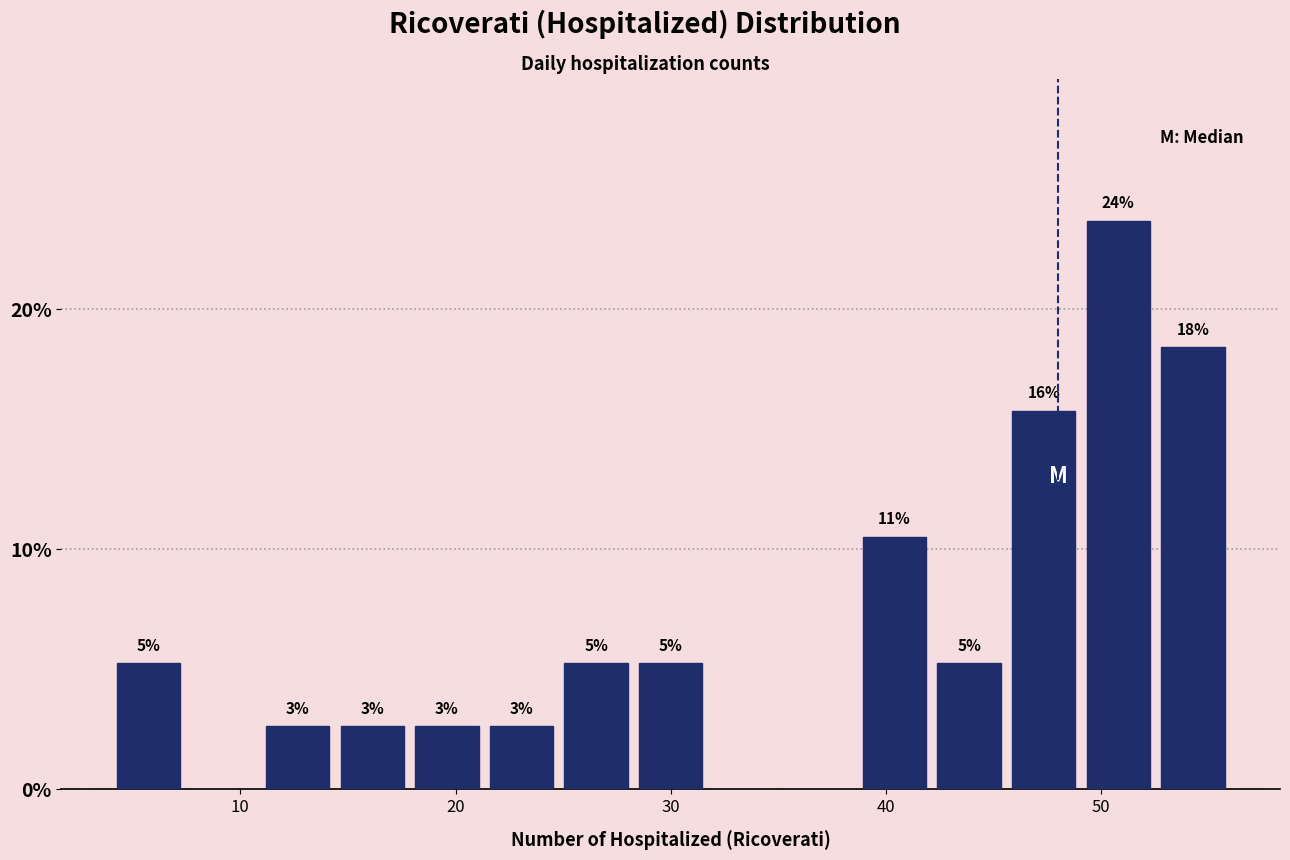

Read against the x-axis, roughly where is the centre of the tallest bar?

51